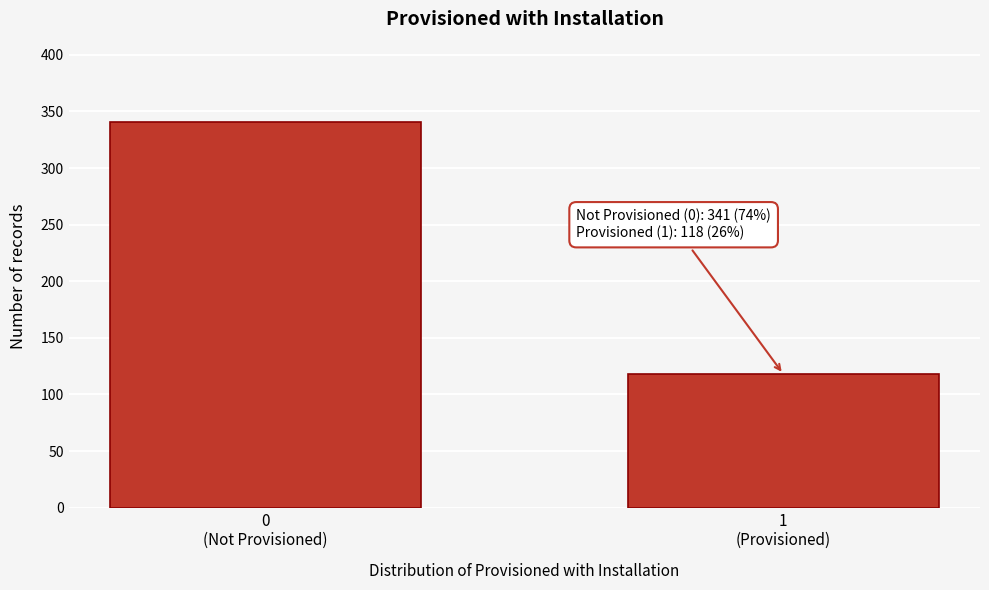

Reading right to left, list all the values displayed in this chart.

118	341